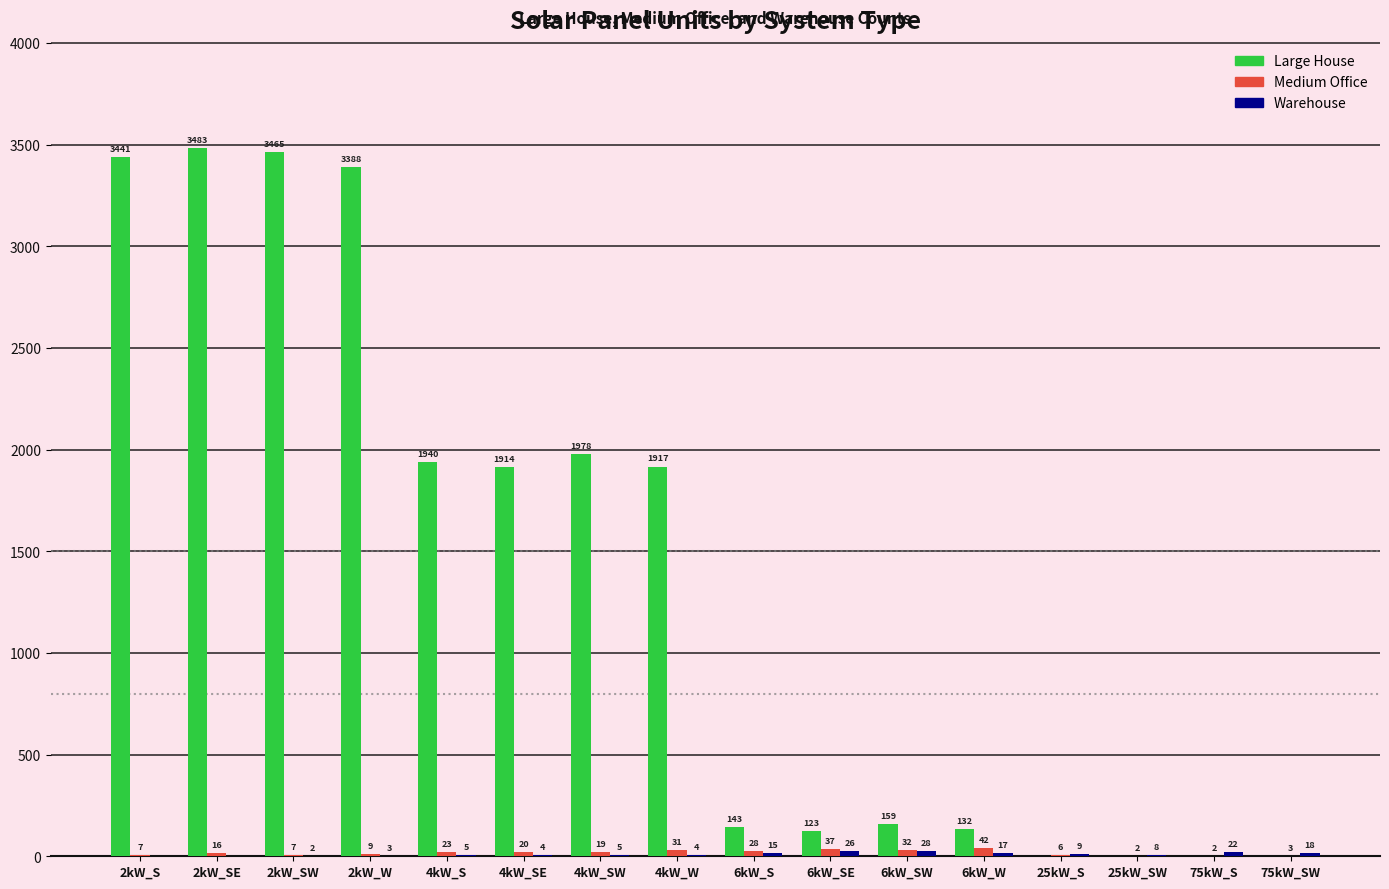

The Large House series shows 143 at 6kW_S. True or false?

True